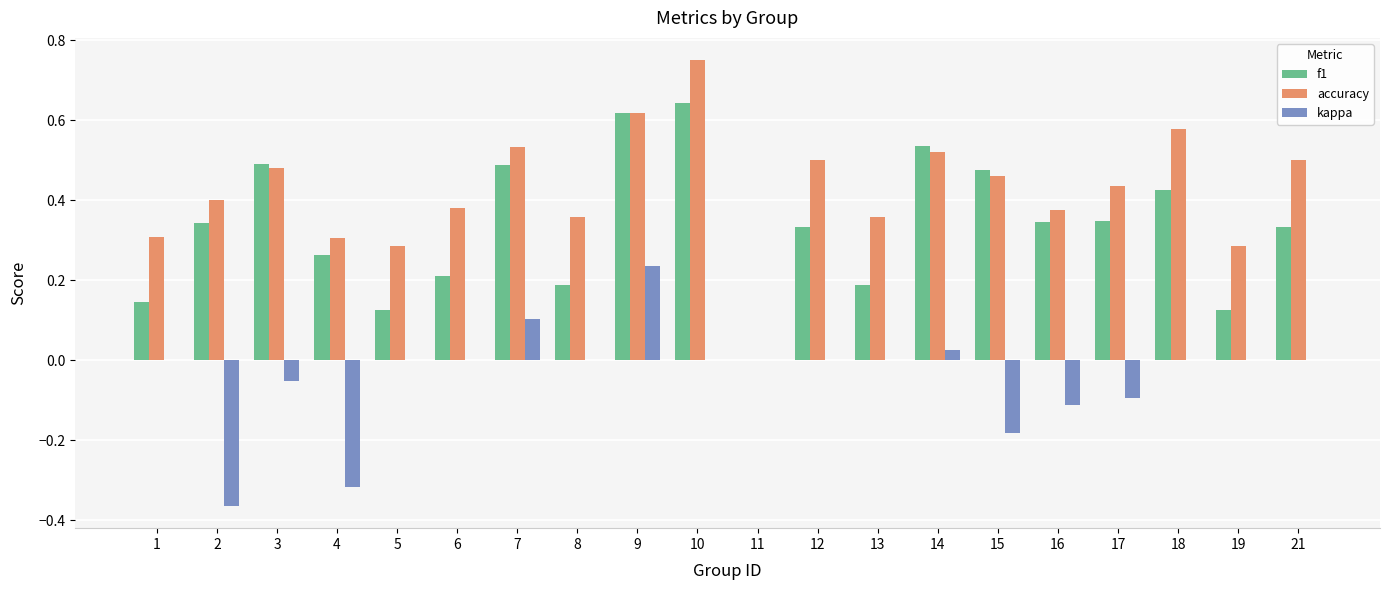

What is the sum of all accuracy values?

8.4